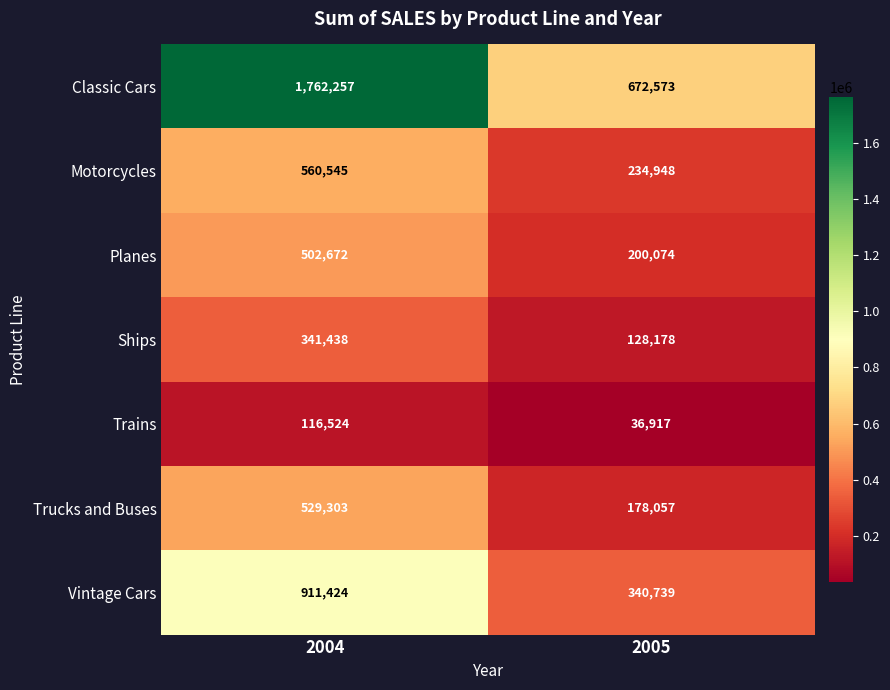

Reading left to right, transcribe all the data shown in this chart.

Classic Cars: 1762257	672573
Motorcycles: 560545	234948
Planes: 502672	200074
Ships: 341438	128178
Trains: 116524	36917
Trucks and Buses: 529303	178057
Vintage Cars: 911424	340739